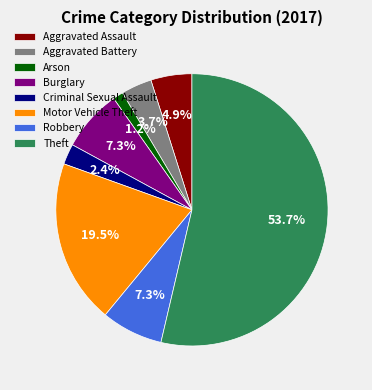

True or false: Aggravated Assault accounts for 11% of the total.

False